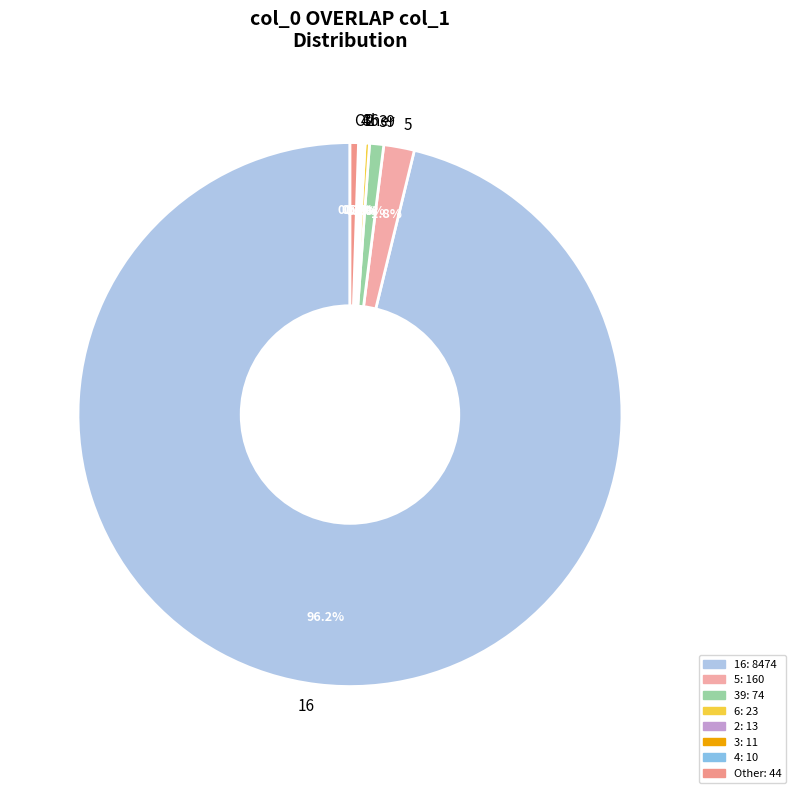

Does any single category account for the majority?

Yes